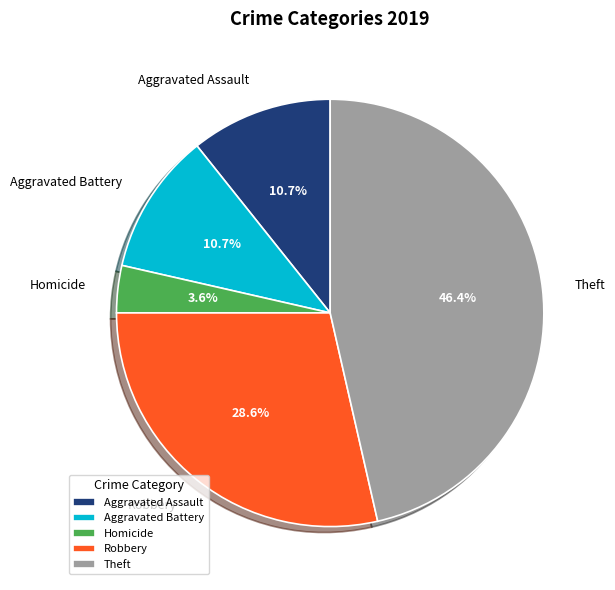

To the nearest percent, what is the difference between the largest and smallest slice percentages?

43%